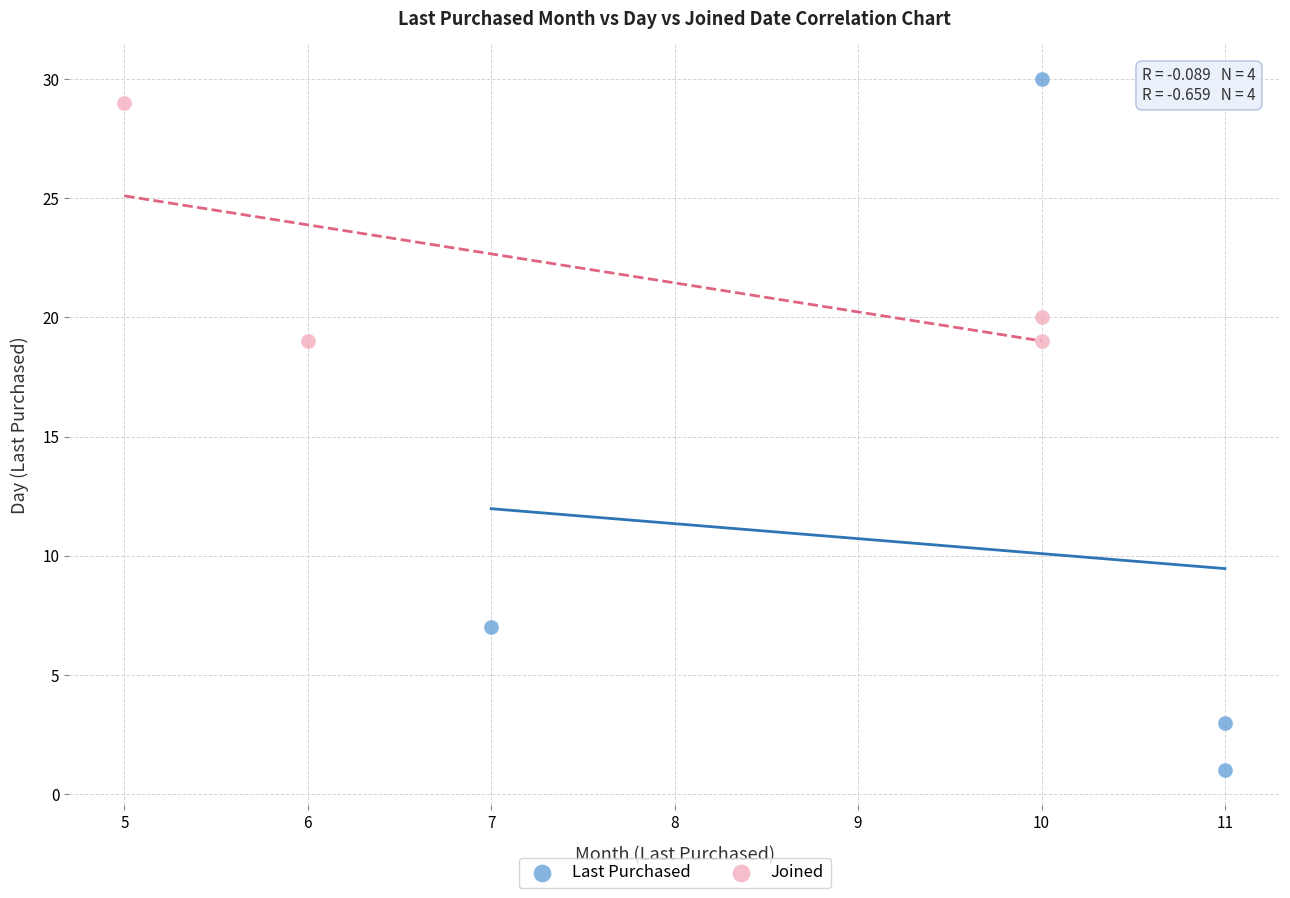

Which series contains the lowest Y value?

Last Purchased